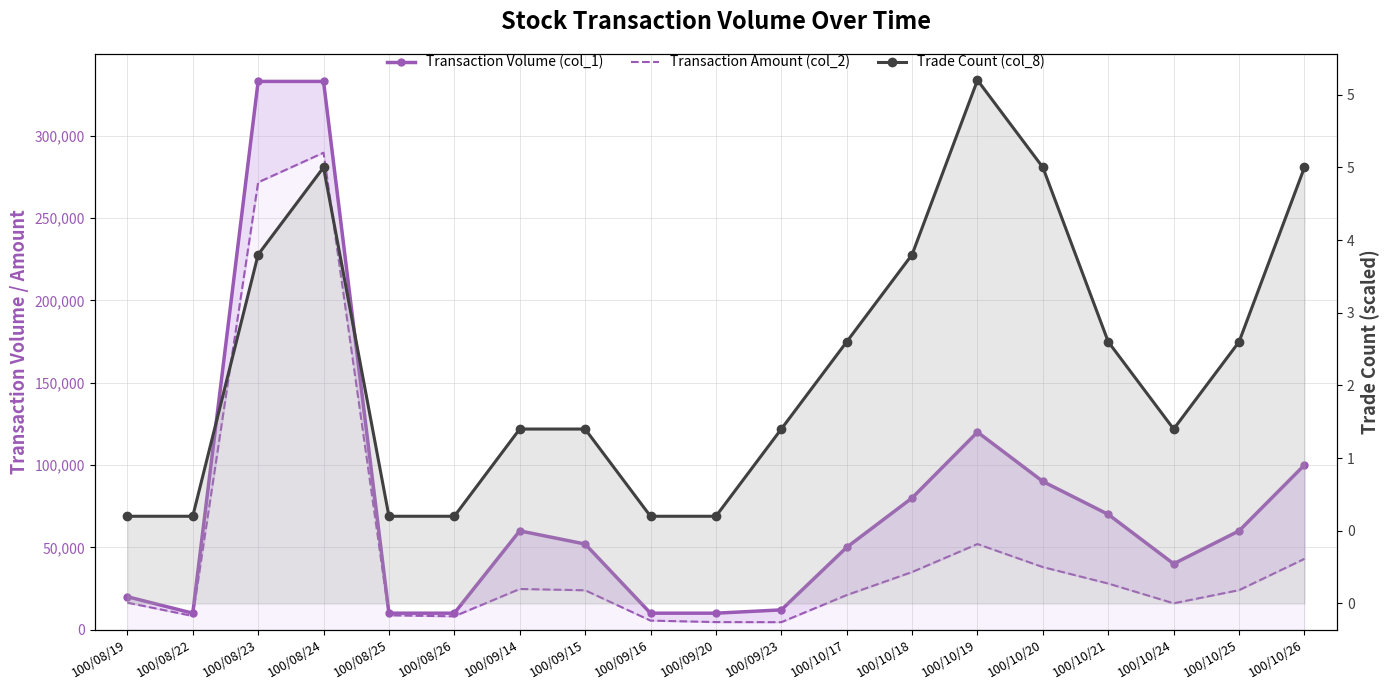

In Transaction Amount (col_2), how many points are higher than both neighbors (excluding endpoints)?

3